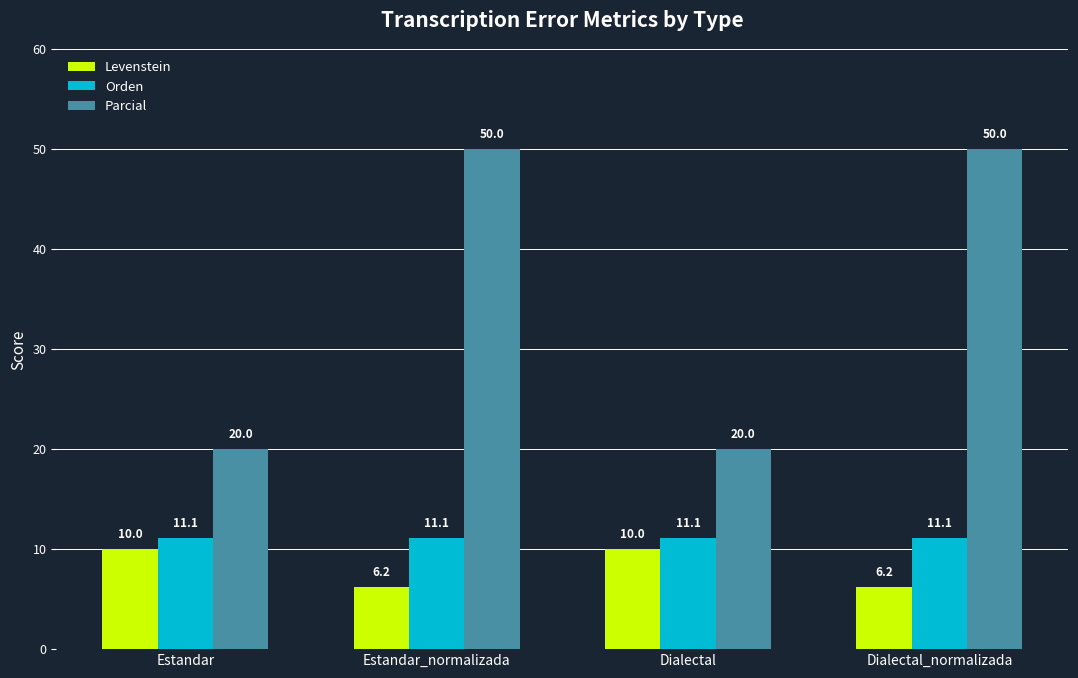

What is the label of the 2nd bar from the left?

Estandar_normalizada